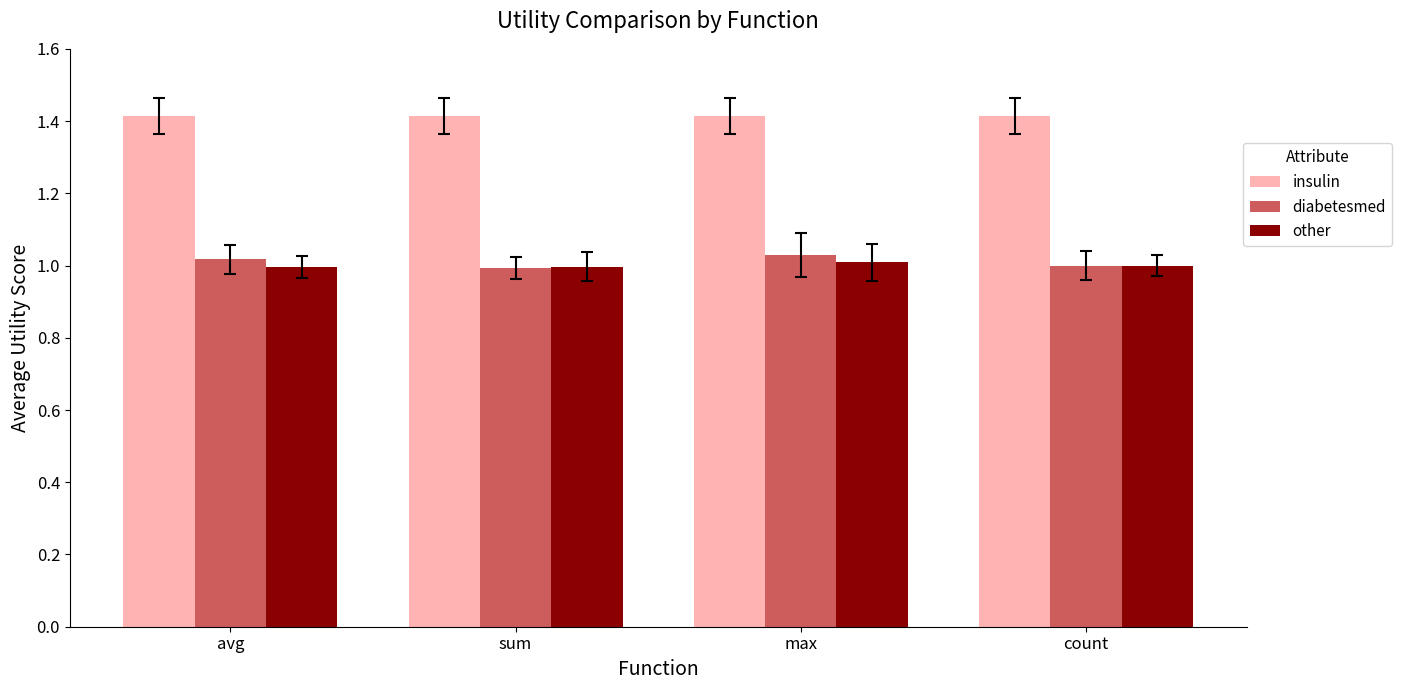

What are all the series names shown in the legend?

insulin, diabetesmed, other